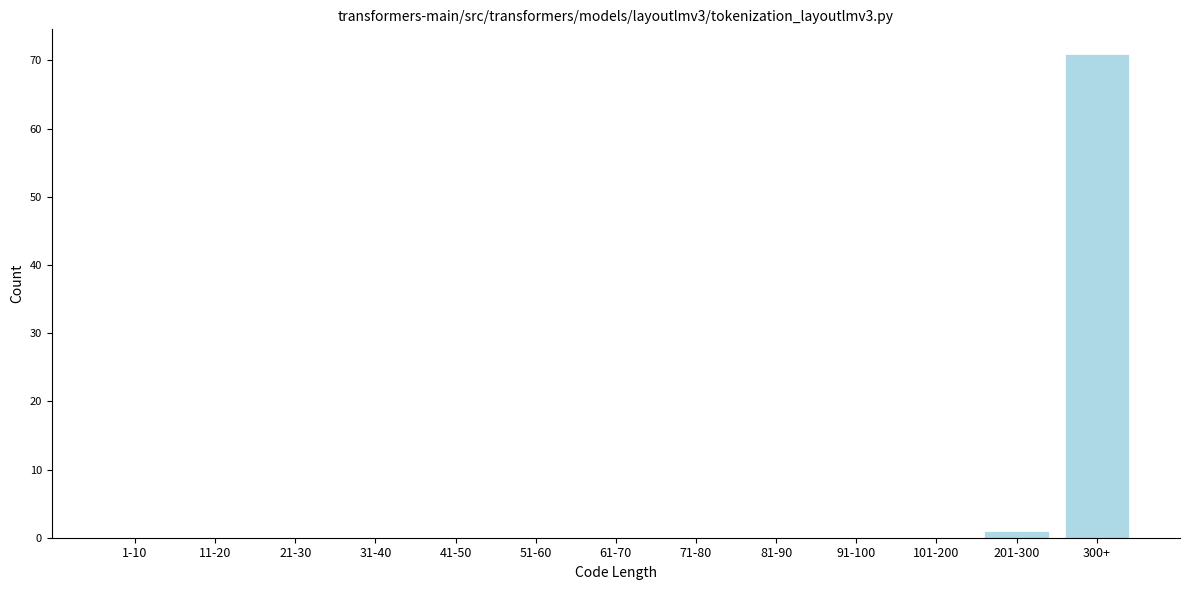

Reading right to left, list all the values displayed in this chart.

300+=71	201-300=1	101-200=0	91-100=0	81-90=0	71-80=0	61-70=0	51-60=0	41-50=0	31-40=0	21-30=0	11-20=0	1-10=0